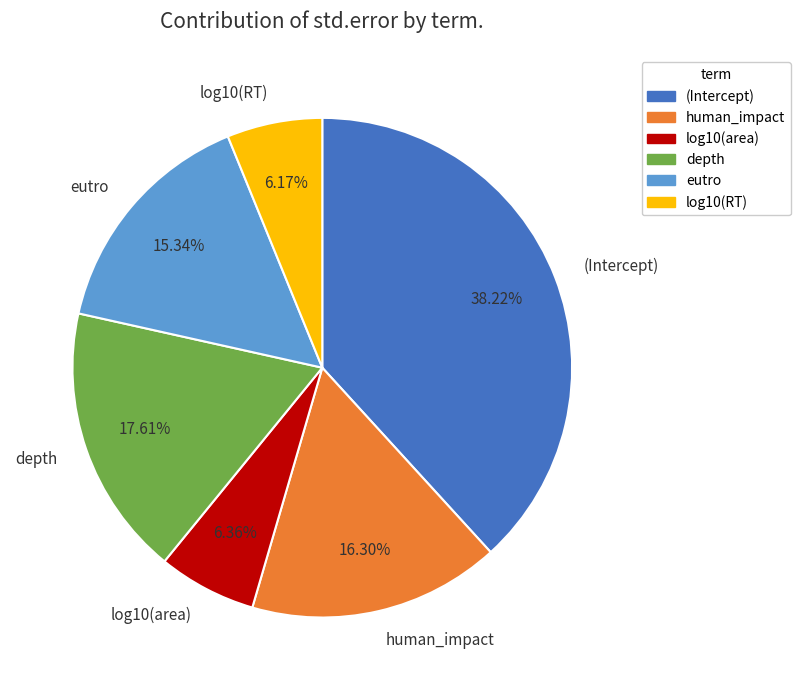

True or false: human_impact accounts for 16% of the total.

True